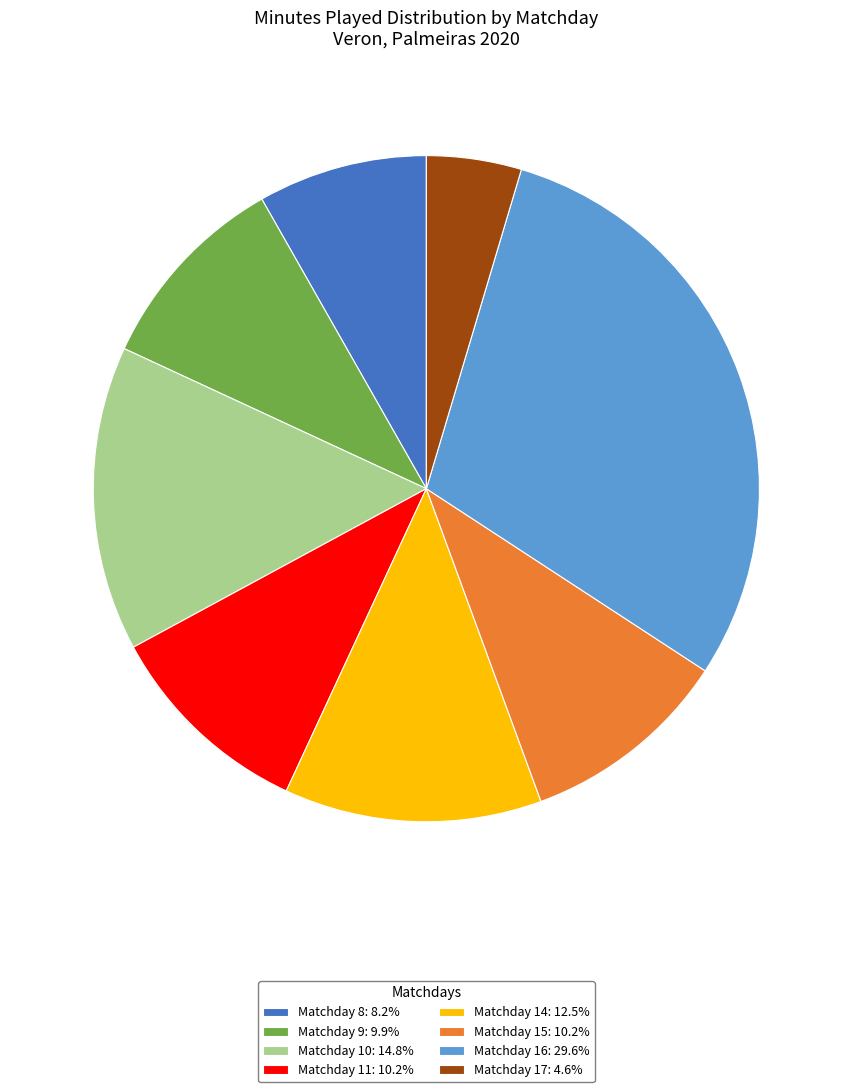

Is the sum of Matchday 8: 8.2% and Matchday 10: 14.8% greater than half?

No